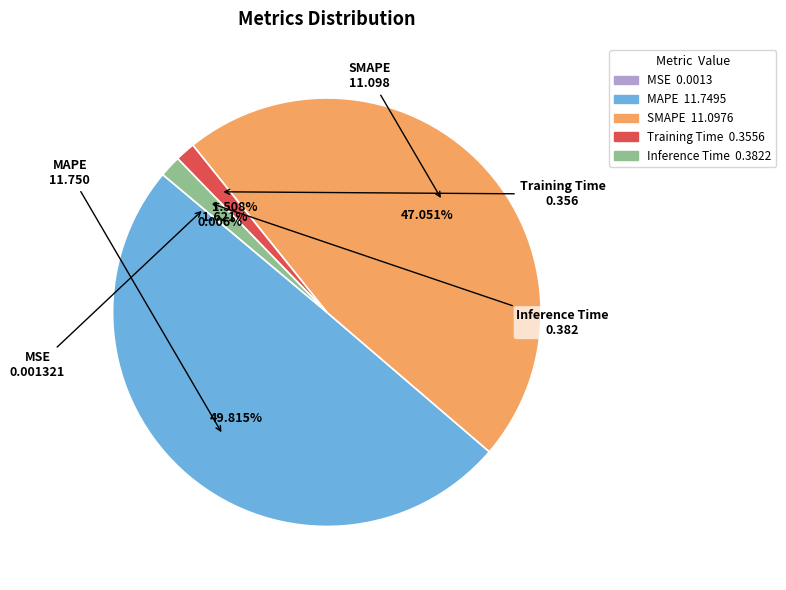

What portion of the pie excludes Training Time?

98.5%